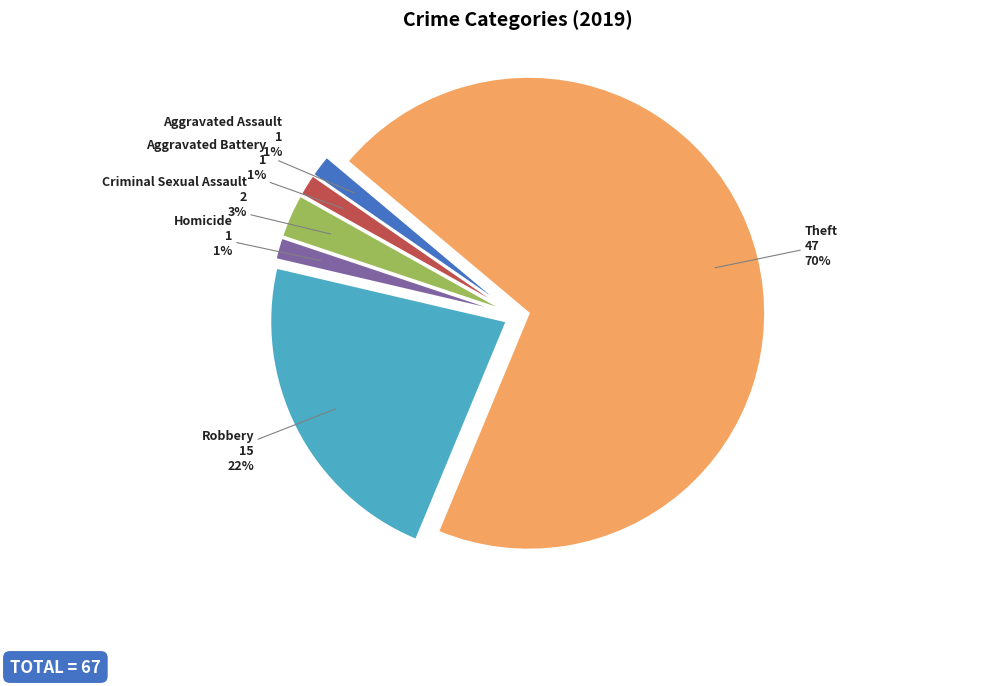

Combined, do Theft and Robbery account for over 50%?

Yes